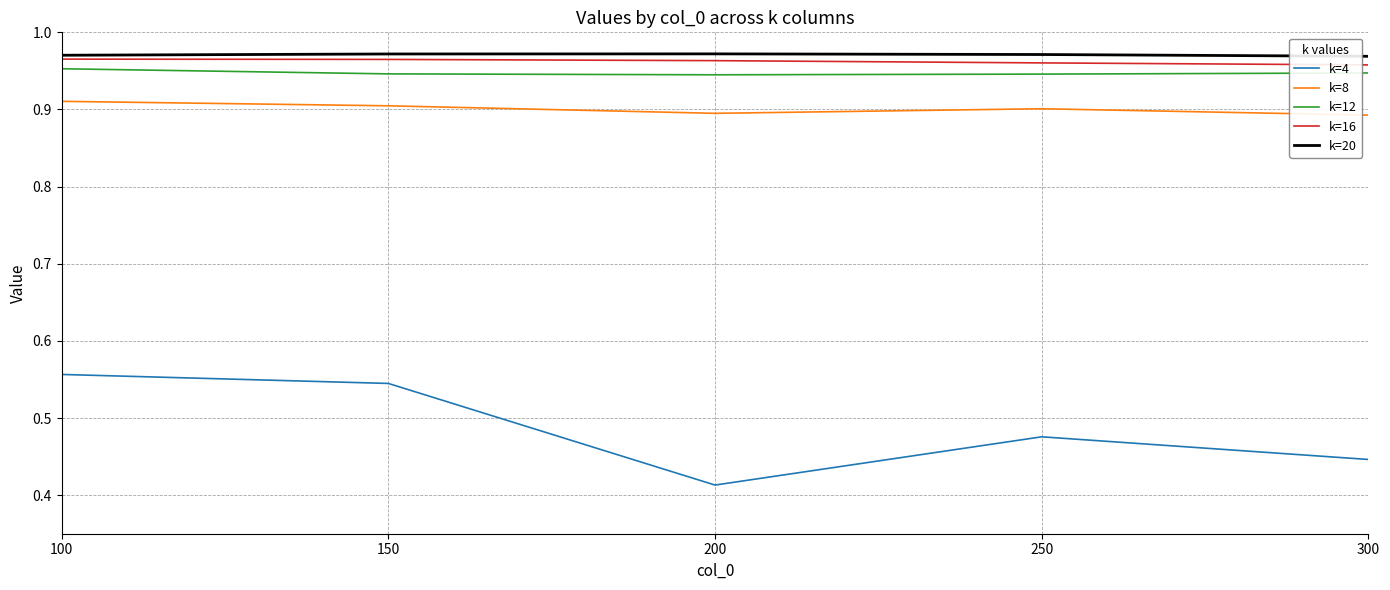

The k=16 series shows 1.3 at 100. True or false?

False